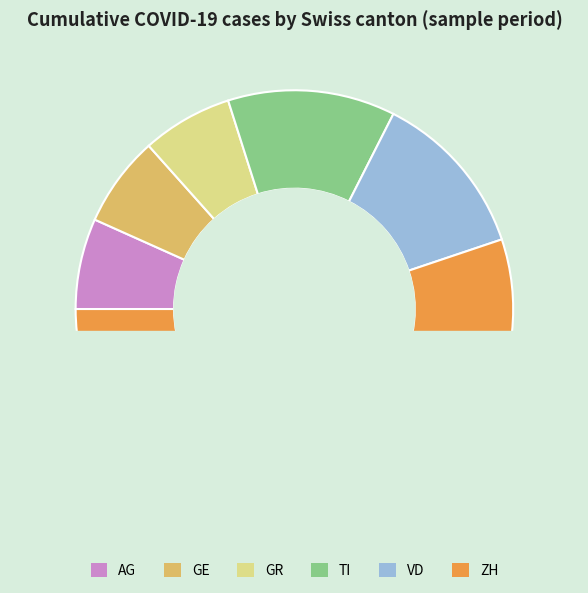

Is GE the majority of the pie?

No